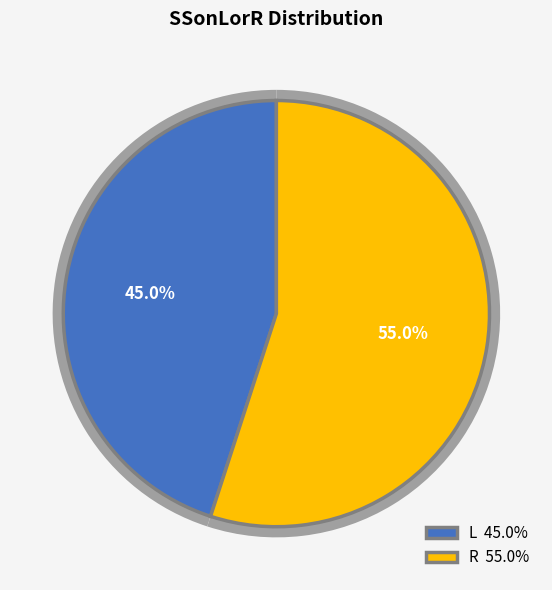

The R slice represents 41% of the pie. True or false?

False